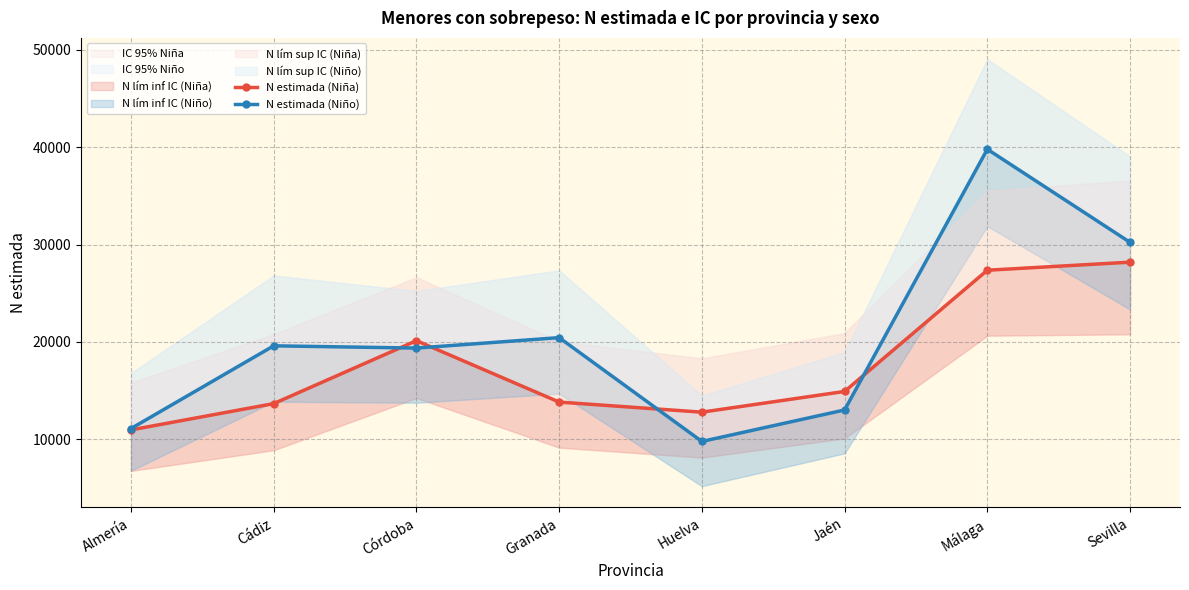

How many data points in N estimada (Niño) are above 19597?

3